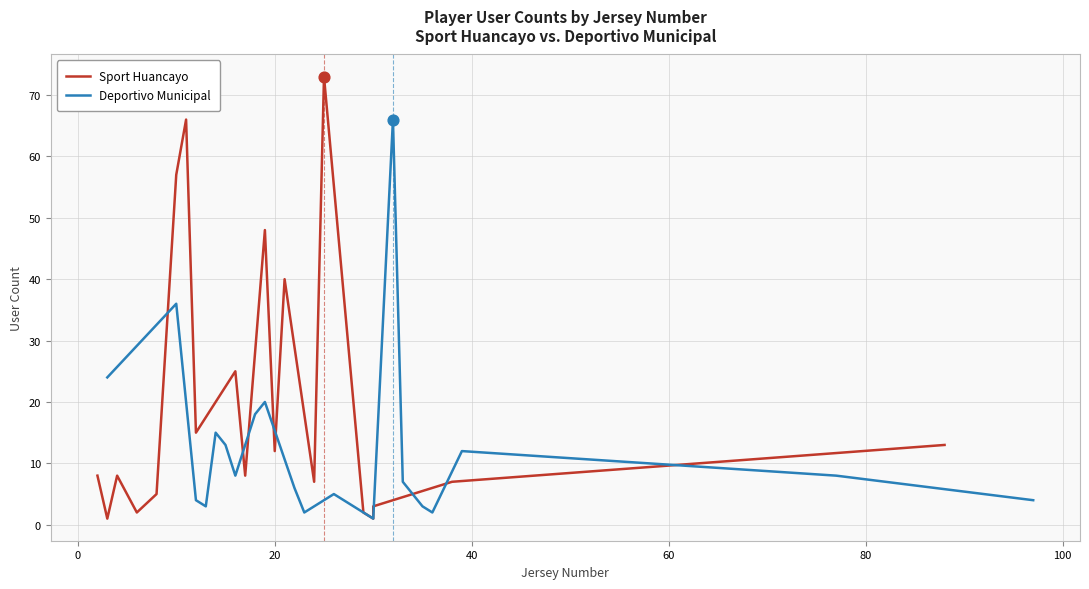

Which series reaches the minimum Y coordinate?

Sport Huancayo